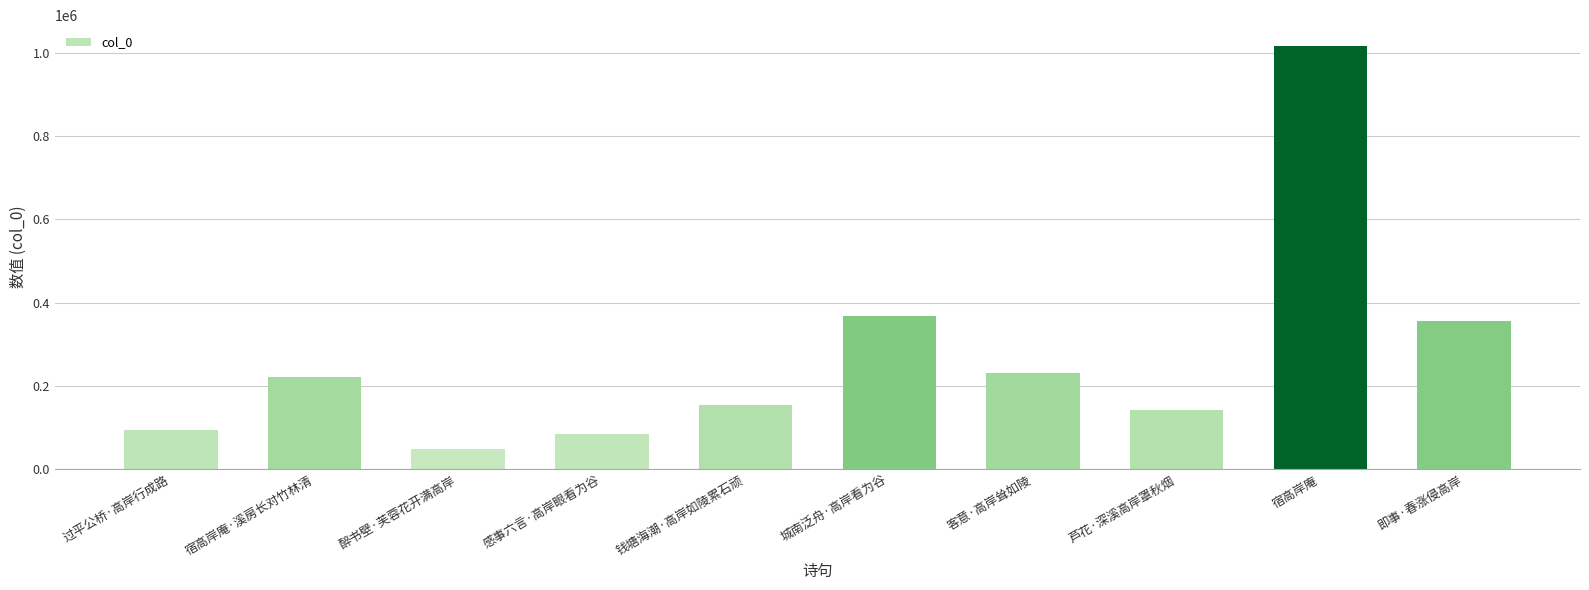

Reading left to right, transcribe all the data shown in this chart.

过平公桥·高岸行成路=93037	宿高岸庵·溪房长对竹林清=221750	醉书壁·芙蓉花开满高岸=49206	感事六言·高岸眼看为谷=84579	钱塘海潮·高岸如陵累石顽=153335	城南泛舟·高岸看为谷=366423	客意·高岸耸如陵=231005	芦花·深溪高岸罩秋烟=142974	宿高岸庵=1015278	即事·春涨侵高岸=356201